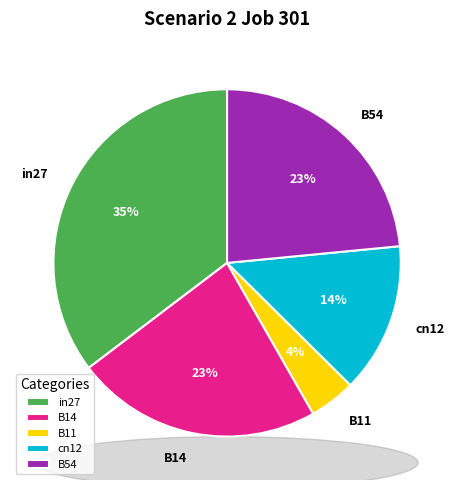

Which category has the smallest portion of the pie?

B11